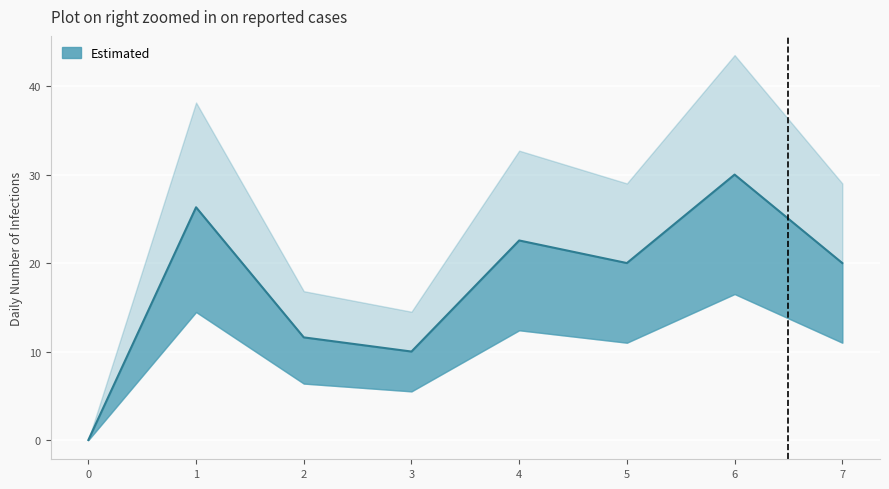

Reading left to right, list all the values displayed in this chart.

0.0	26.3	11.6	10.0	22.6	20.0	30.0	20.0